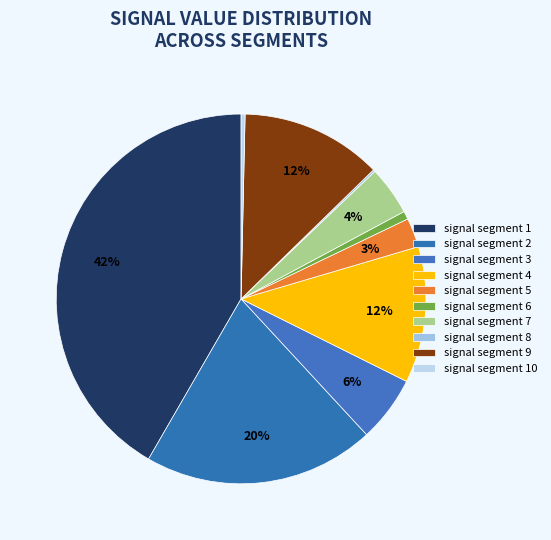

Is there a majority slice in this chart?

No